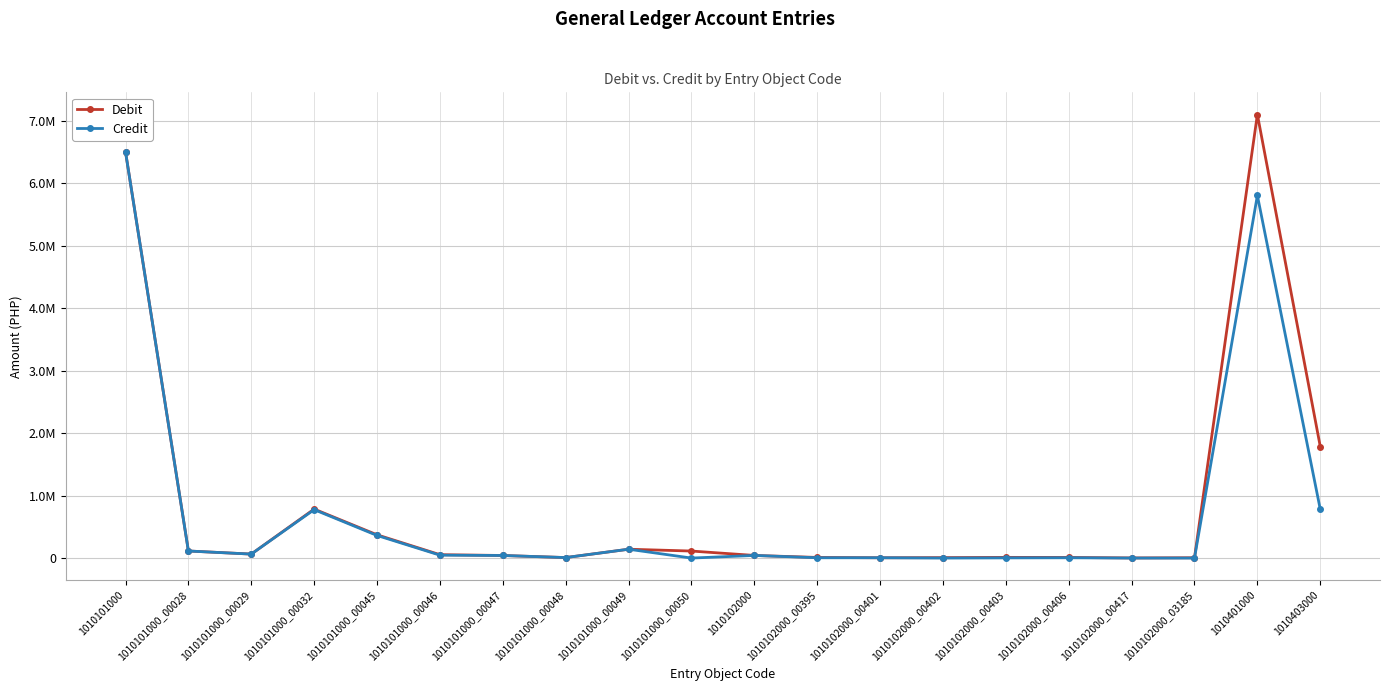

Read the Debit value at 1010403000.

1786325.4